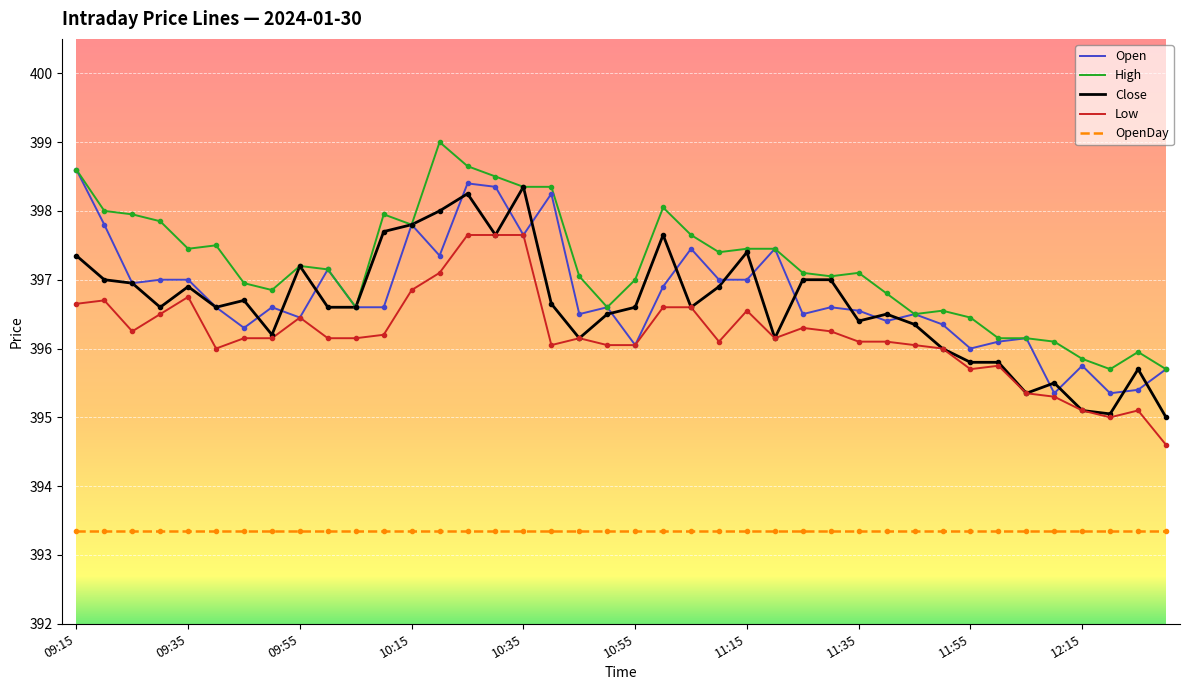

How many distinct data groups are displayed?

5